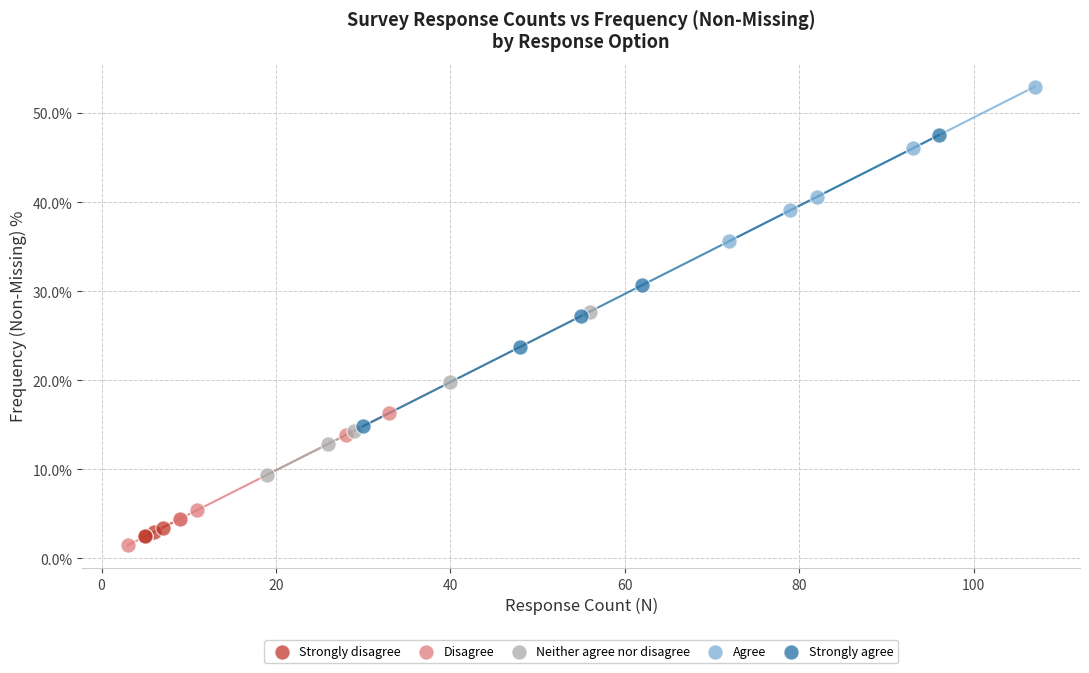

Which series has the widest spread of Y values?

Strongly agree